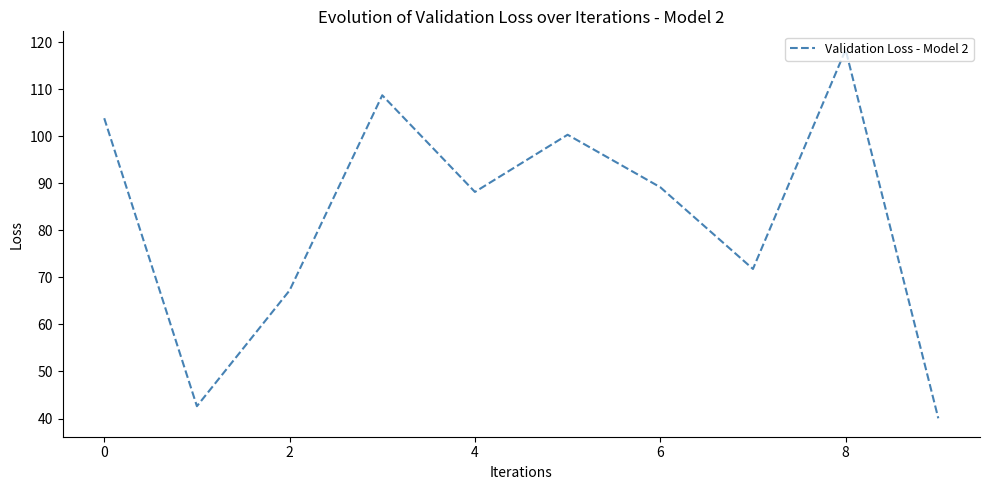

What is the maximum value shown in the chart?

118.4